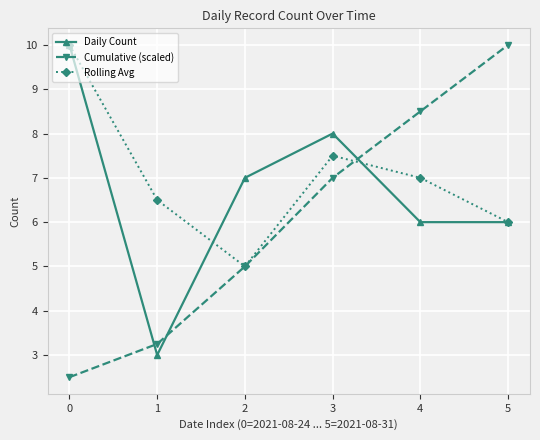

What value does the Rolling Avg series have at 0?

10.0